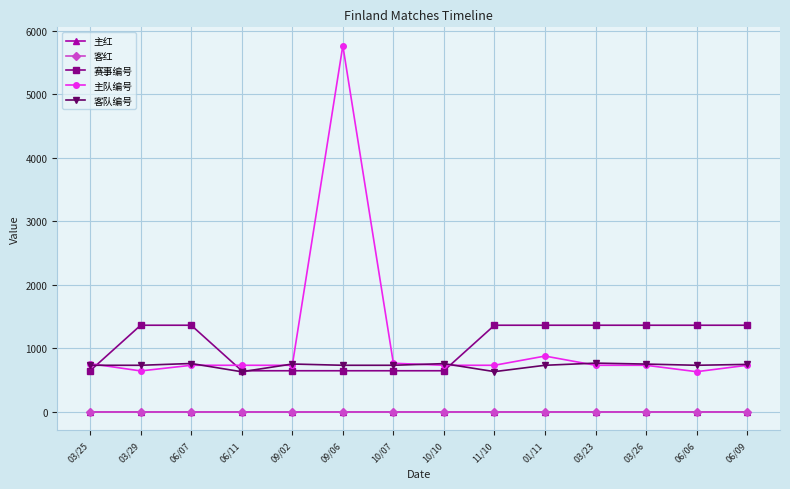

Which label corresponds to the largest value in the chart?

09/06